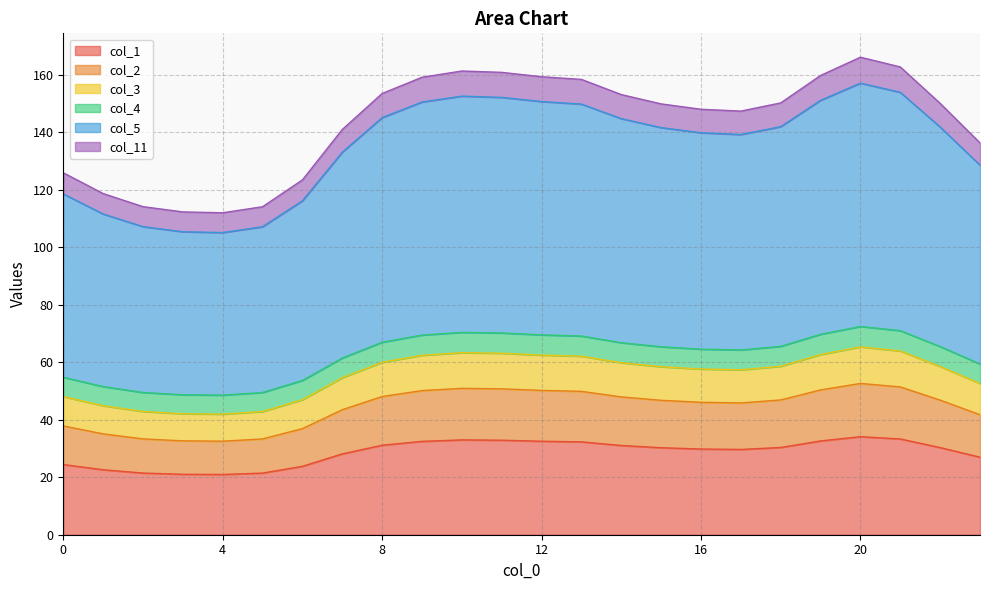

What is the lowest value of the col_1 series?

20.9